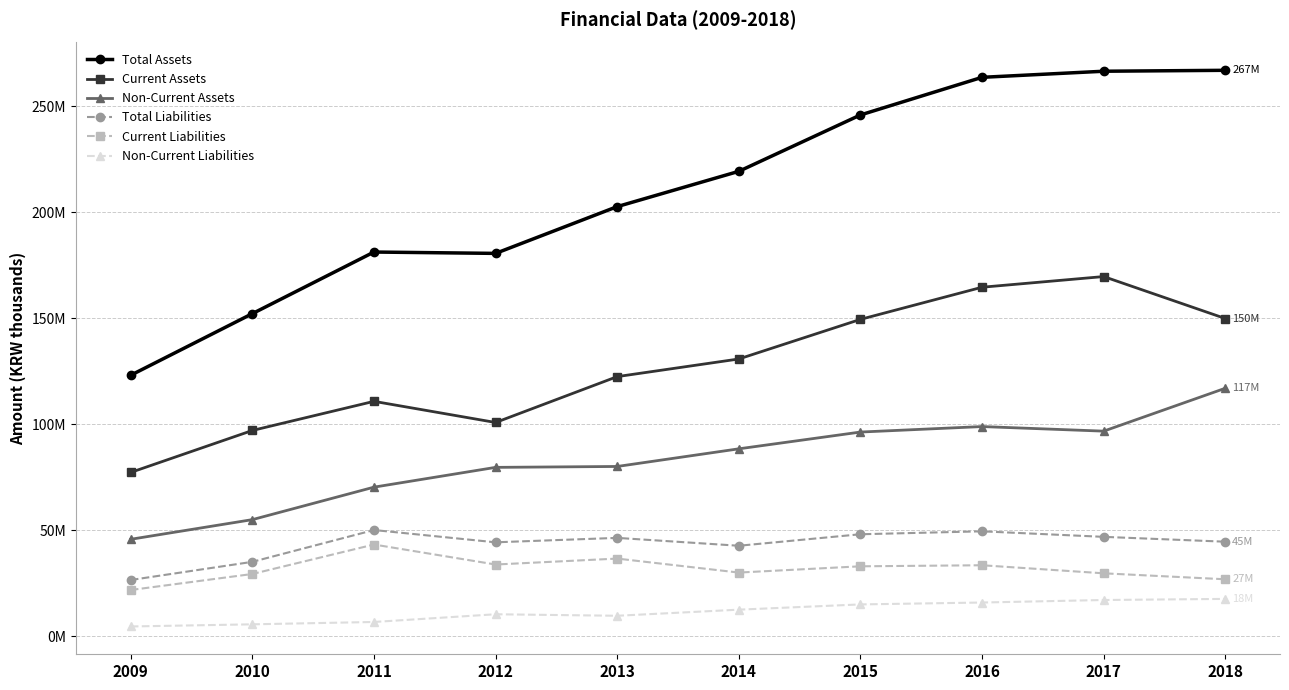

Is this an area chart (filled region under the line)?

No